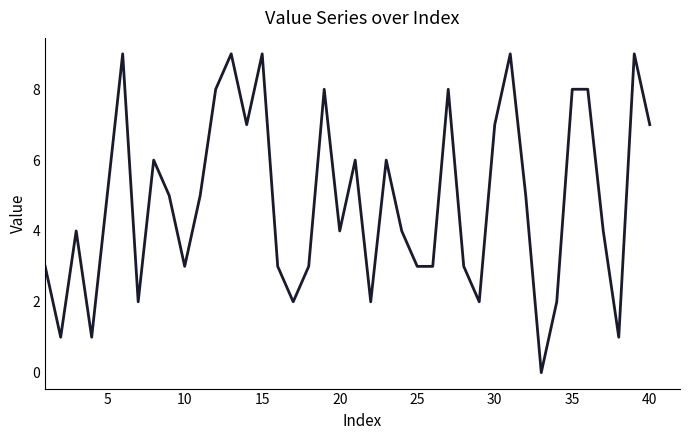

What is the maximum value shown in the chart?

9